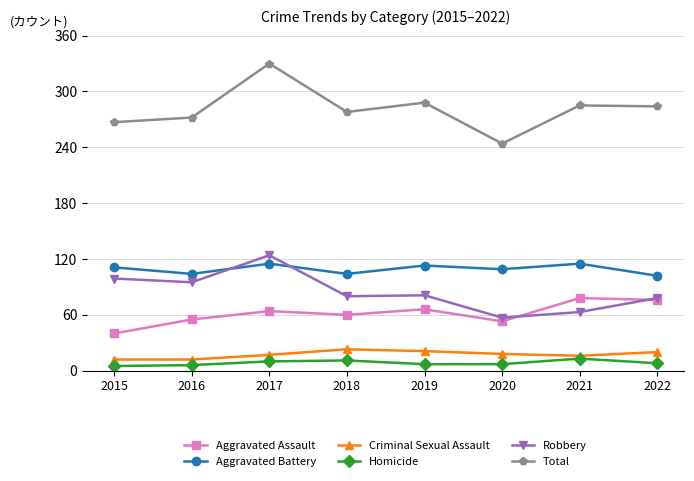

What is the approximate value of Robbery at 2022, to the nearest 5?

80